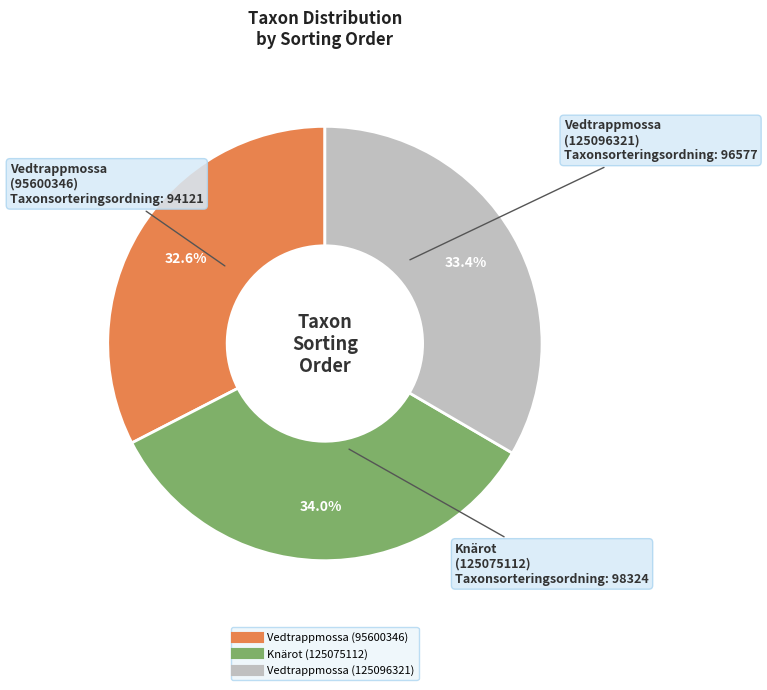

To the nearest percent, what is the average slice percentage?

33%